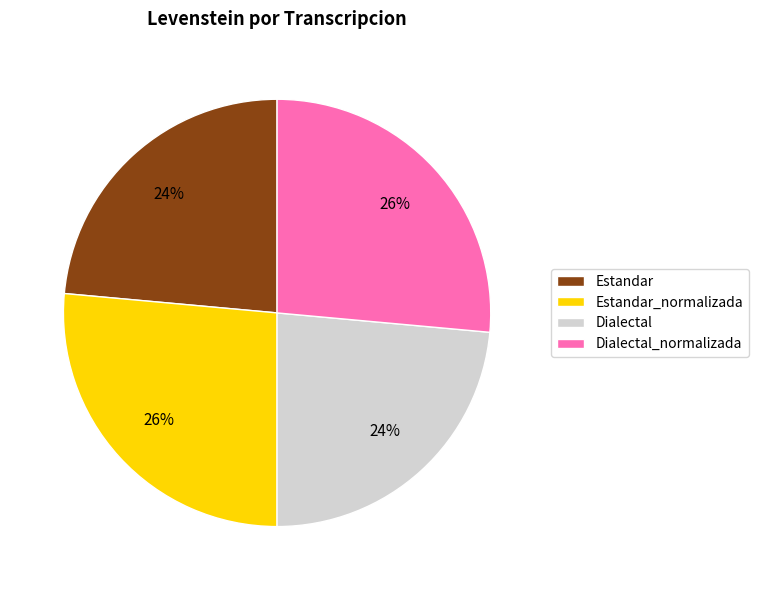

To the nearest percent, what is the average slice percentage?

25%